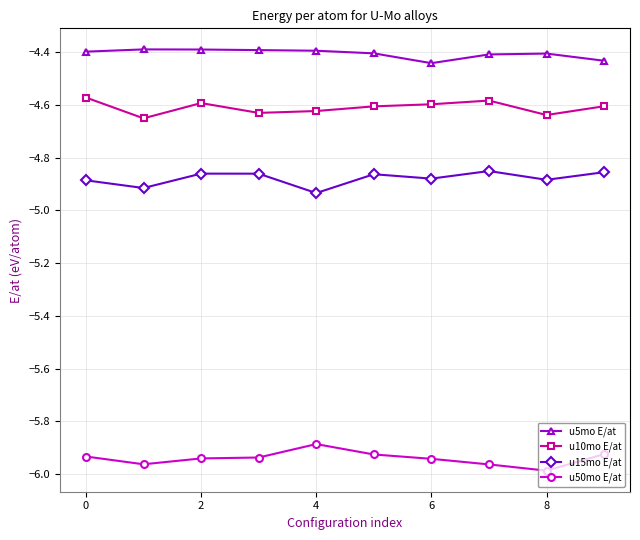

True or false: u10mo E/at and u50mo E/at cross at least once.

False